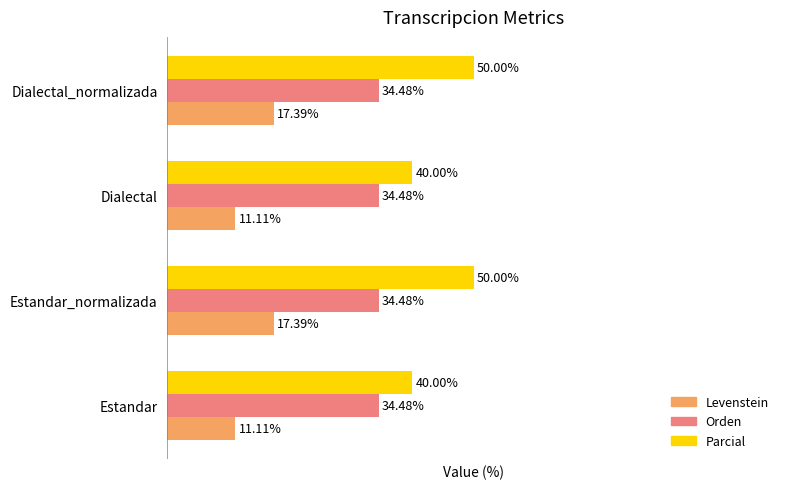

Rank the series by their maximum value, from lowest to highest.

Levenstein, Orden, Parcial